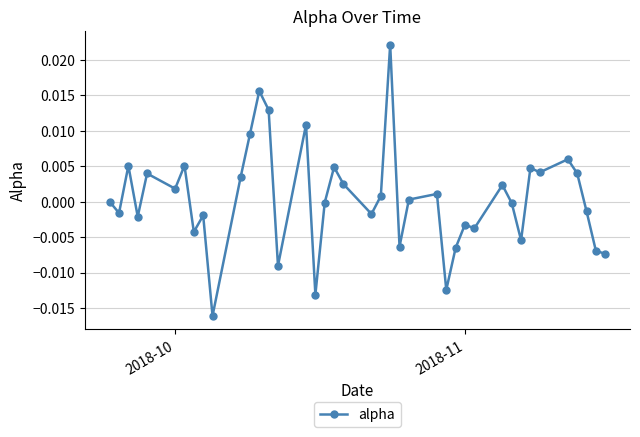

True or false: there are more than 0 points higher than both neighbors.

True